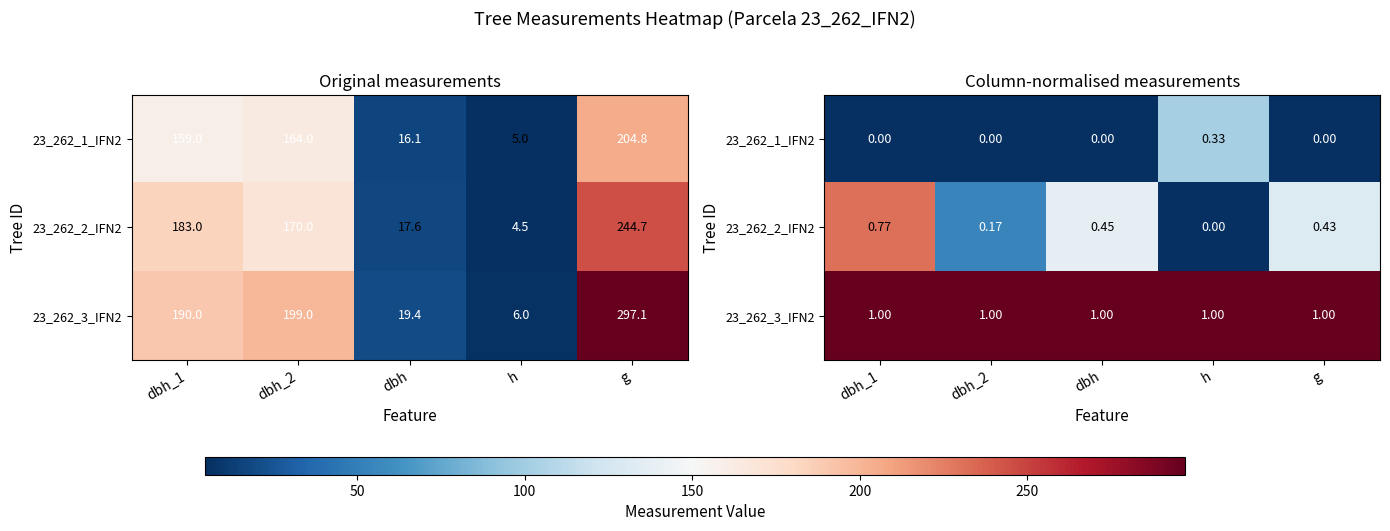

True or false: 23_262_1_IFN2 has a value of 0.6 at h.

False